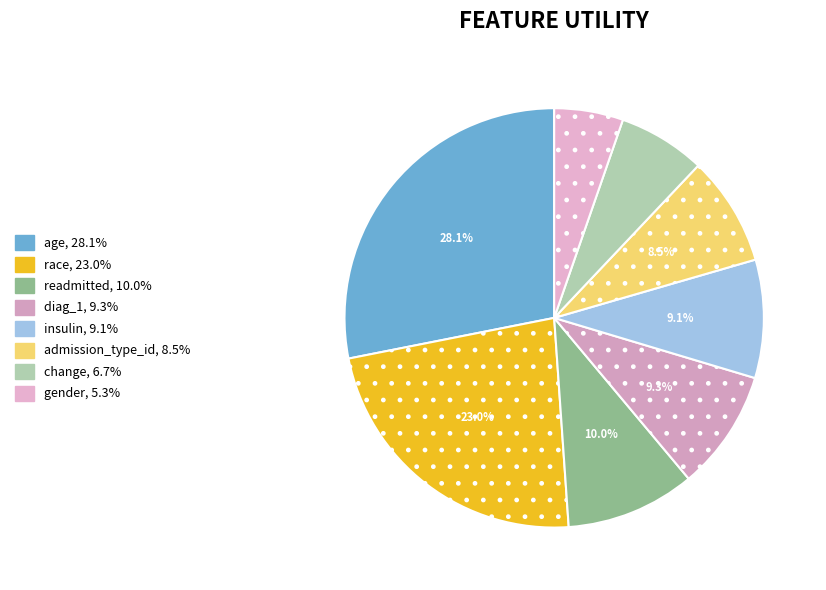

The gender slice represents 5% of the pie. True or false?

True